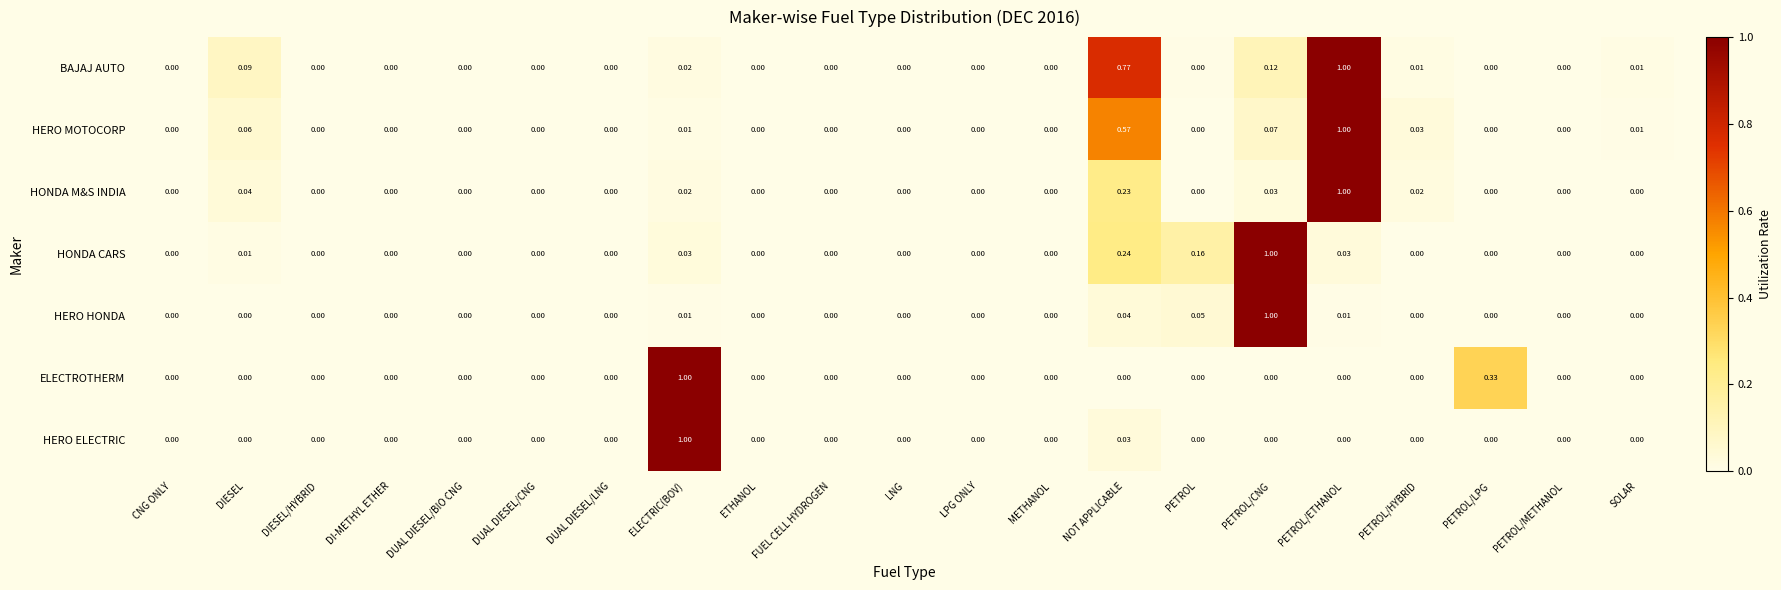

At which label does ELECTROTHERM reach its peak?

ELECTRIC(BOV)